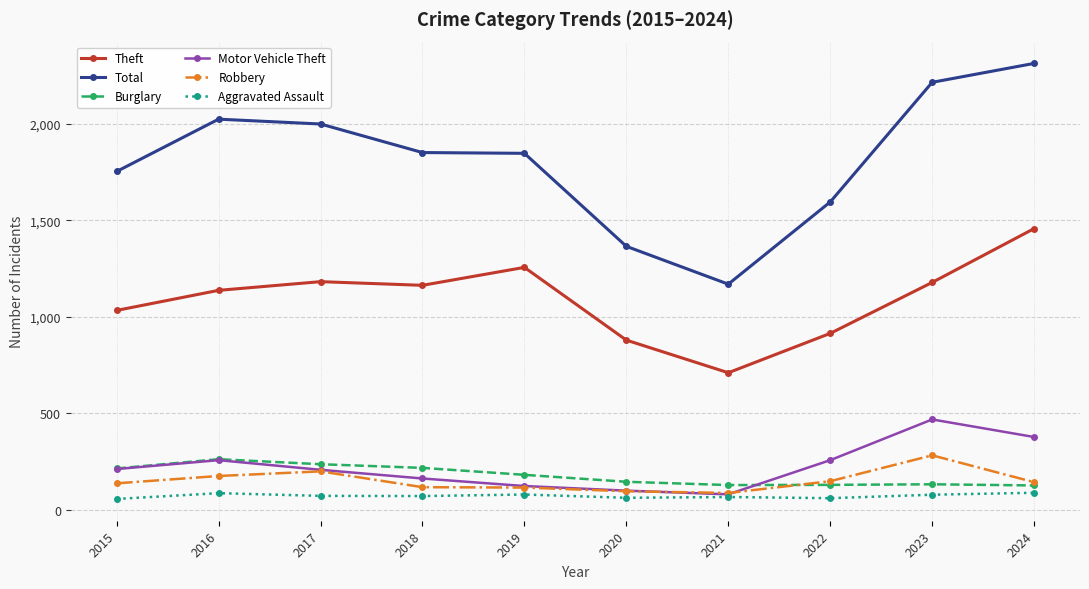

Is the value of Robbery at 2015 greater than the value of Total at 2020?

No